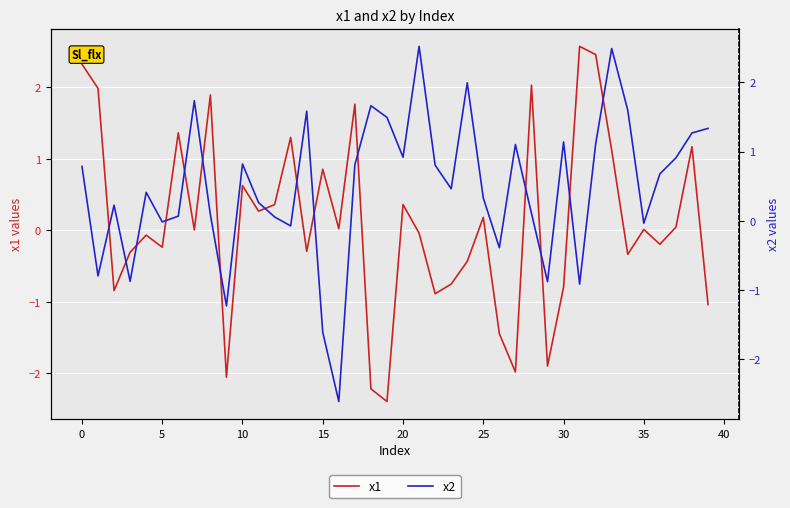

Which has a higher value, 39 or 12?

12